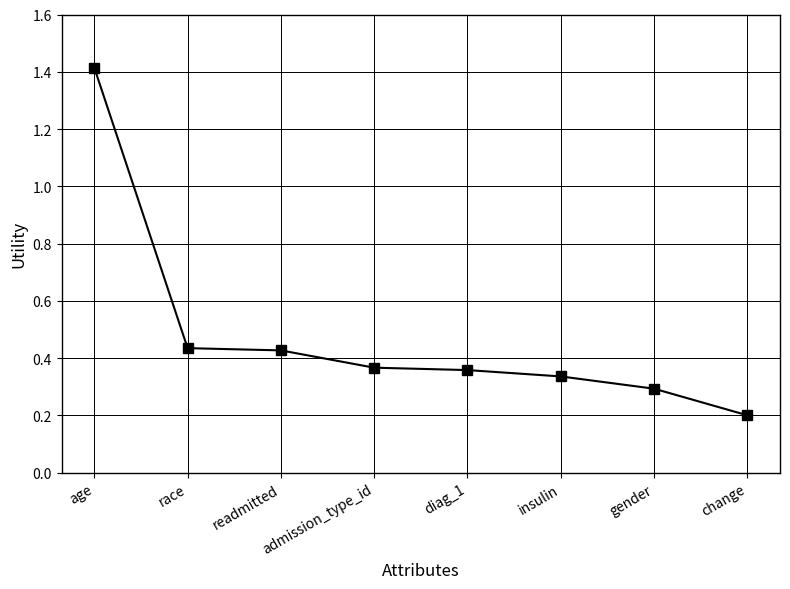

Does the chart display data point markers on the line(s)?

Yes